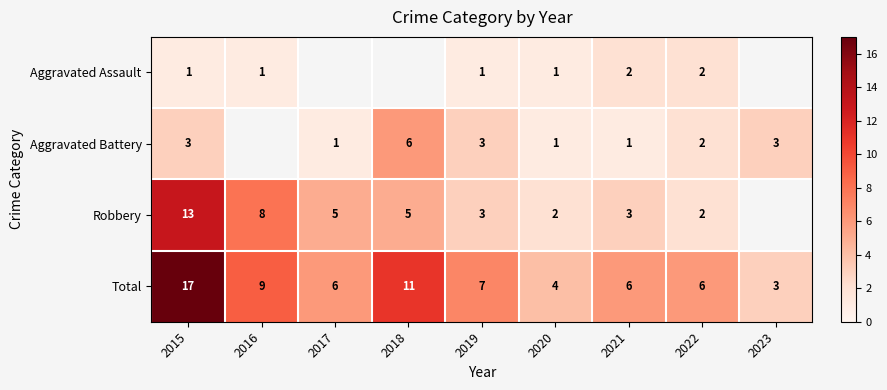

Which category has the highest value in the Total series?

2015